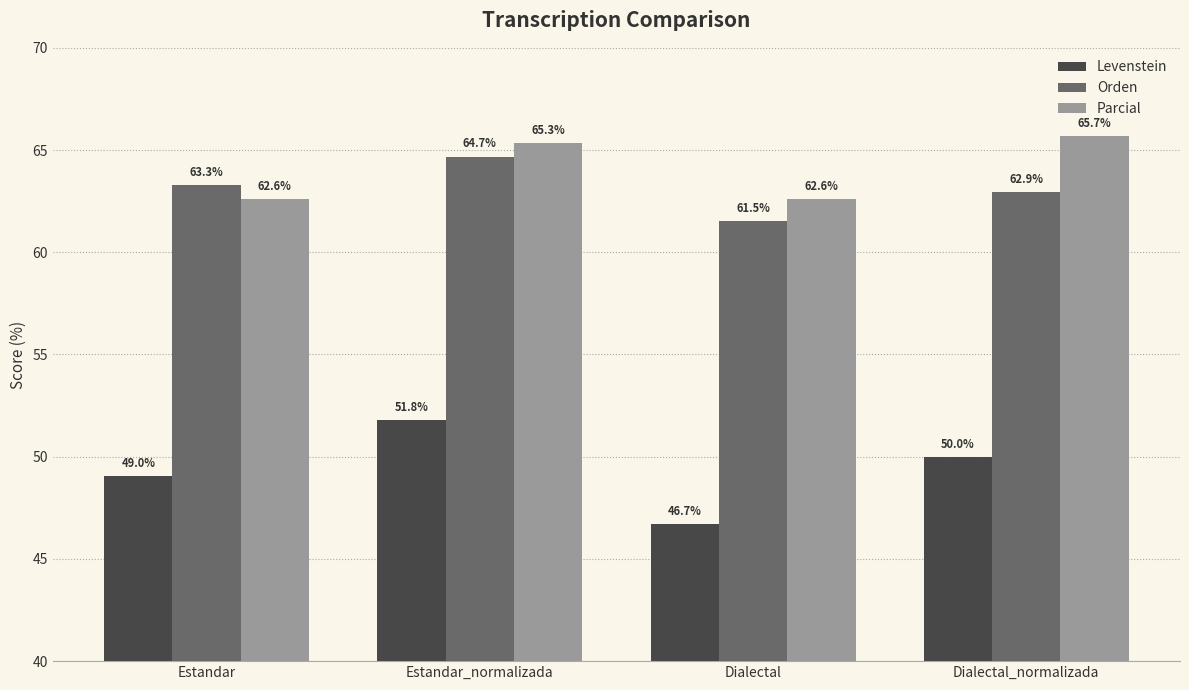

How many bars are there in each group?

3